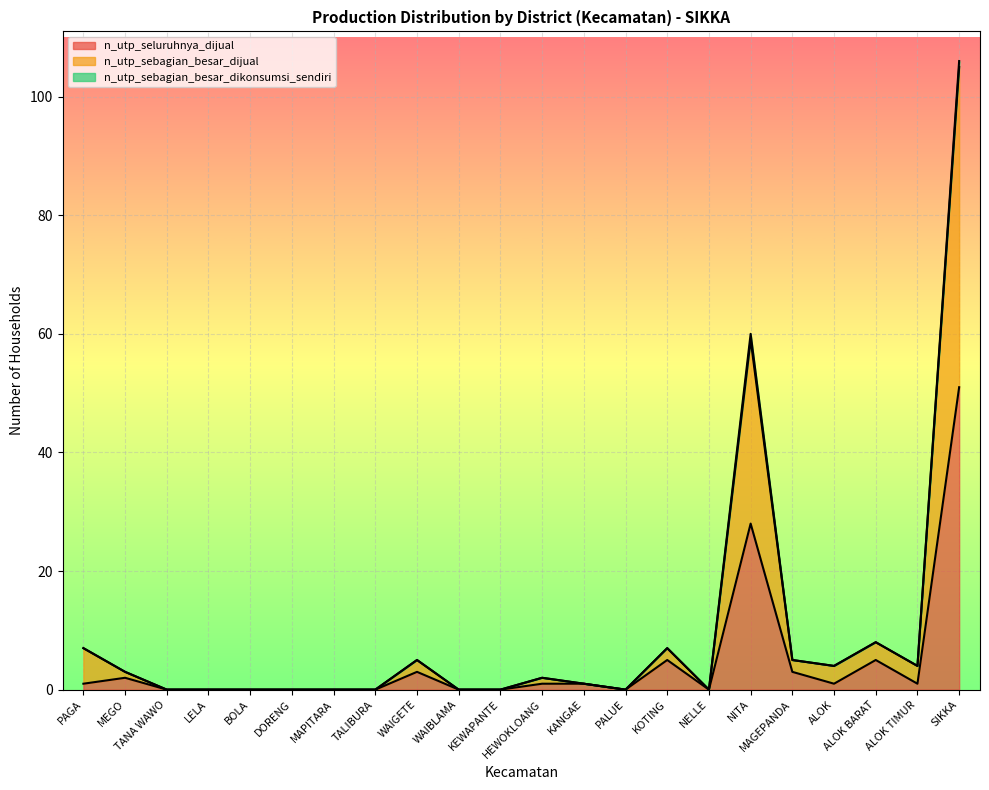

The value of n_utp_sebagian_besar_dijual at SIKKA is 106. True or false?

True